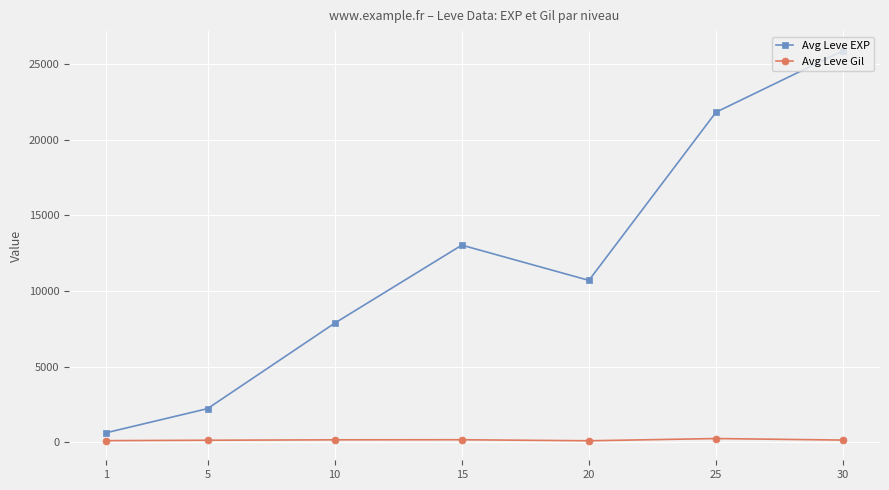

What is the value of the Avg Leve Gil point at the 4th from the left?

173